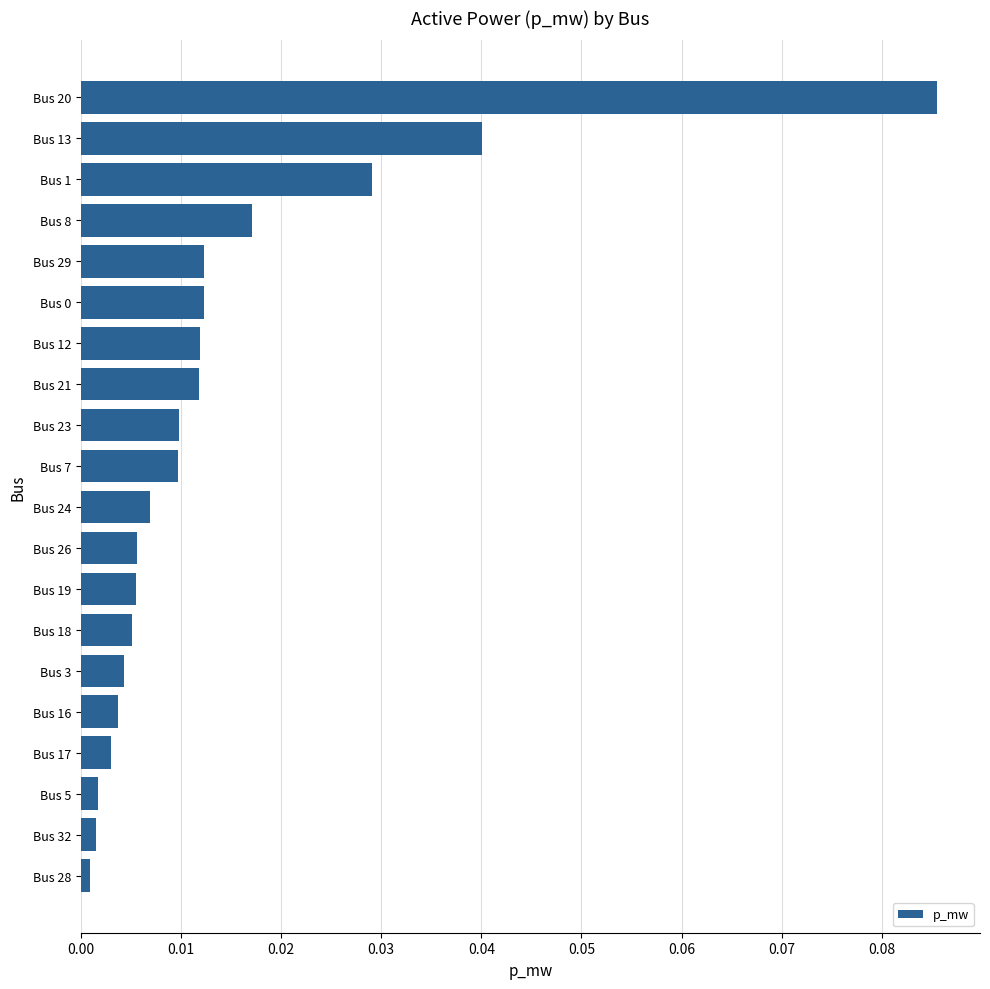

Which label corresponds to the largest value in the chart?

Bus 20